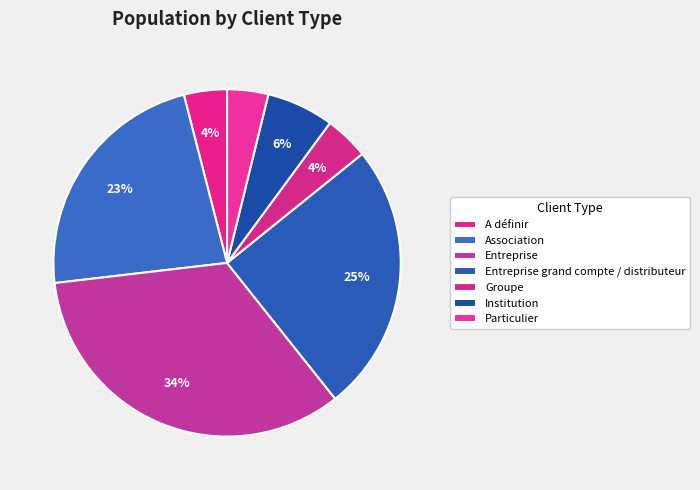

Count the number of slices in the pie.

7